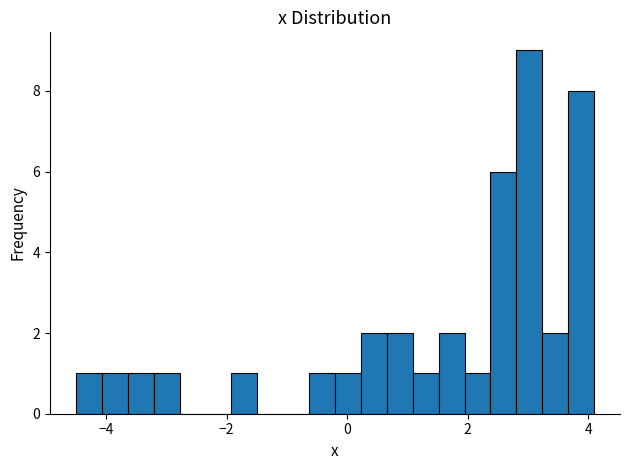

Read against the x-axis, roughly where is the centre of the tallest bar?

3.0